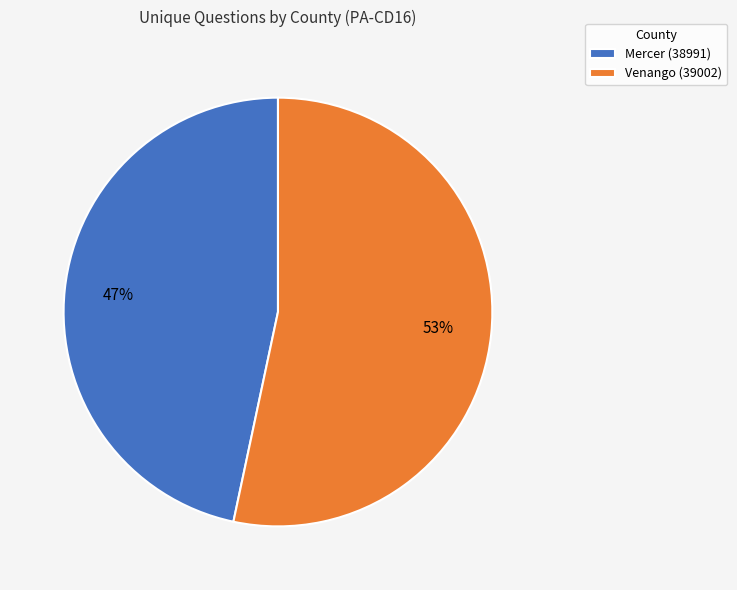

Does any single category account for the majority?

Yes